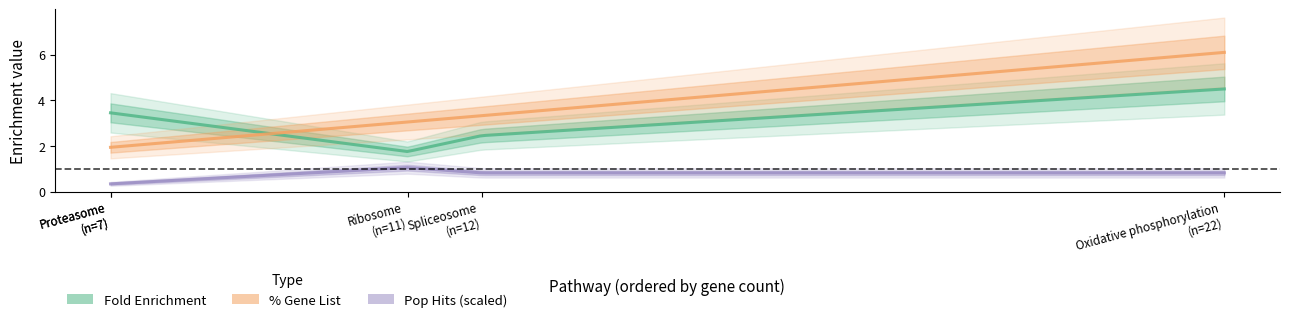

Rank the series at Proteasome from highest to lowest value.

Fold Enrichment, % Gene List, Pop Hits (scaled)